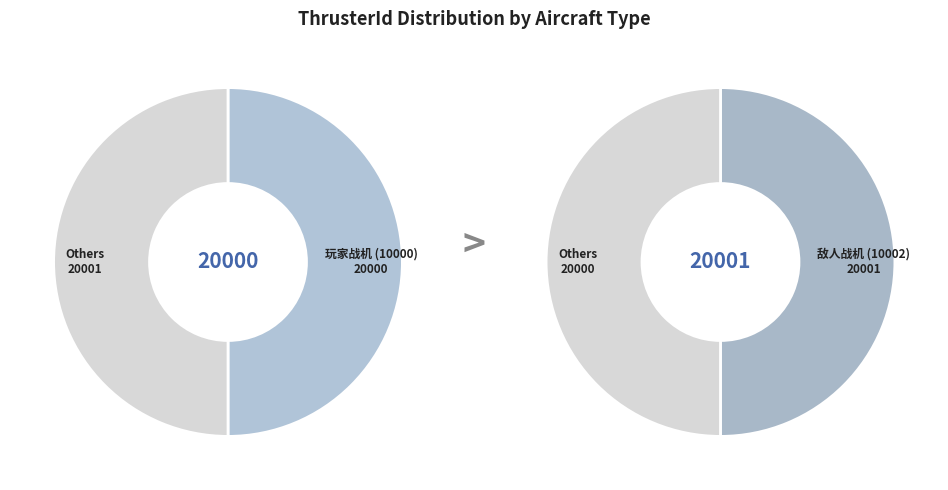

To the nearest percent, what is the combined percentage of 敌人战机 (10002) and 玩家战机 (10000)?

100%